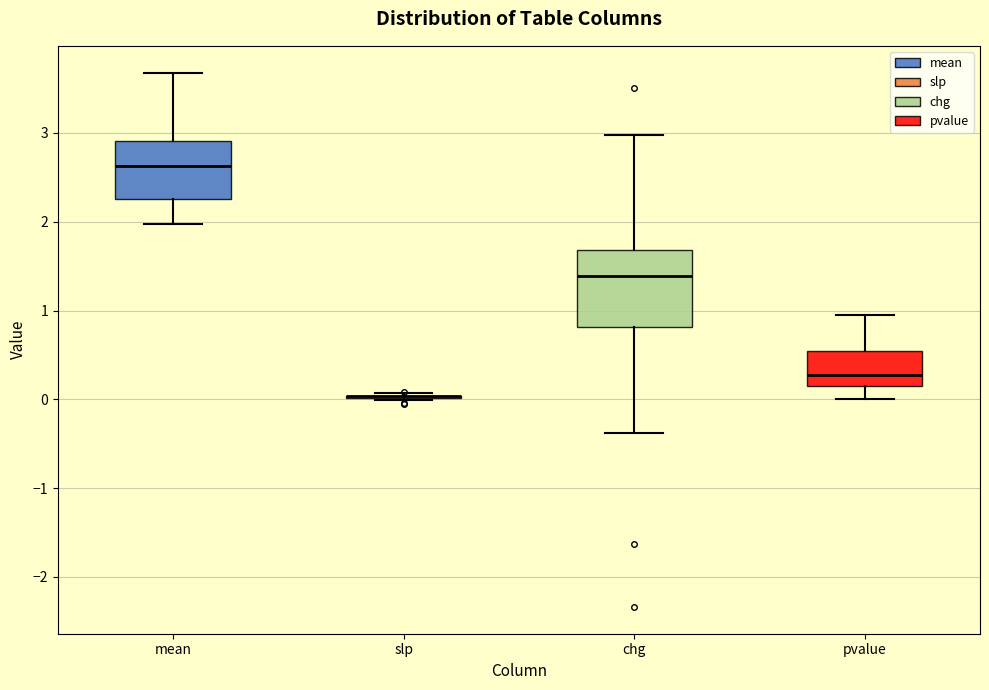

Reading left to right, read every box against the y-axis: the position of its median line, the range the box covers, and the ends of its whiskers. The values are not printed on the chart, so give them approximately, as read against the axis.

mean: median 2.6, box 2.3 to 2.9, whiskers 2.0 to 3.7
slp: box collapsed to a line at 0.0, whiskers 0.0 to 0.1
chg: median 1.4, box 0.8 to 1.7, whiskers -0.4 to 3.0
pvalue: median 0.3, box 0.1 to 0.5, whiskers 0.0 to 0.9